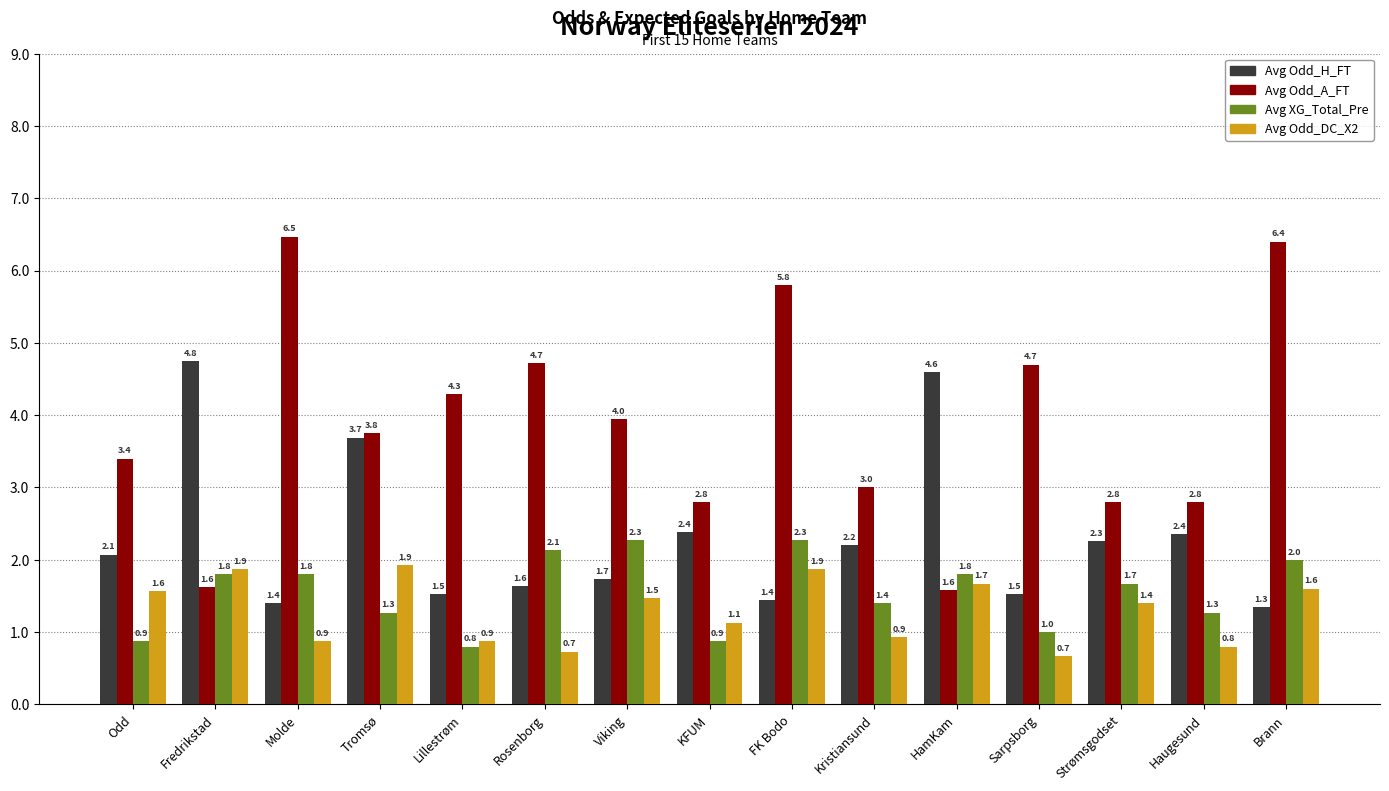

At which category is the sum across all series the highest?

FK Bodo